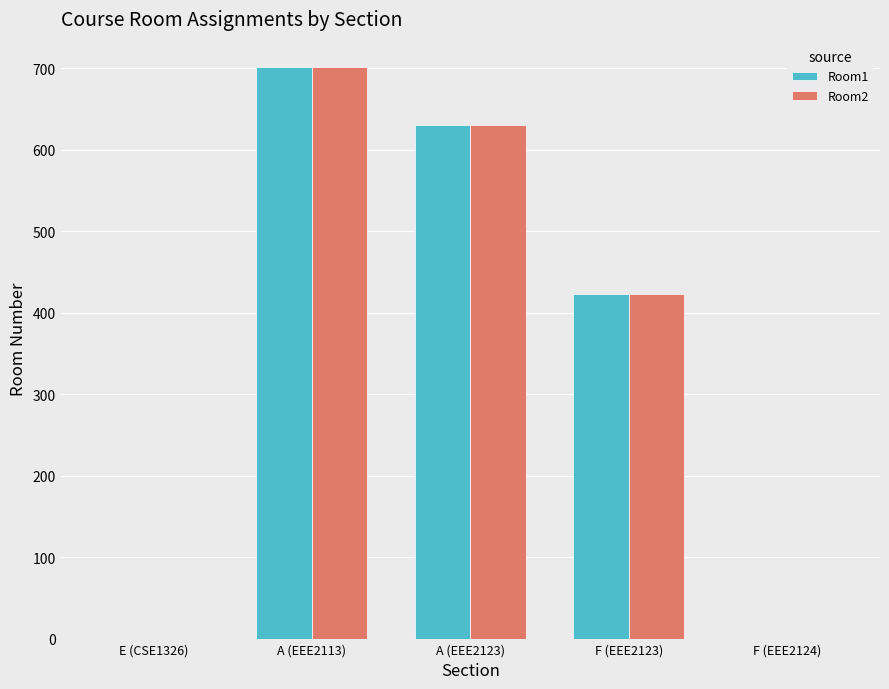

The Room1 series shows -287 at E (CSE1326). True or false?

False